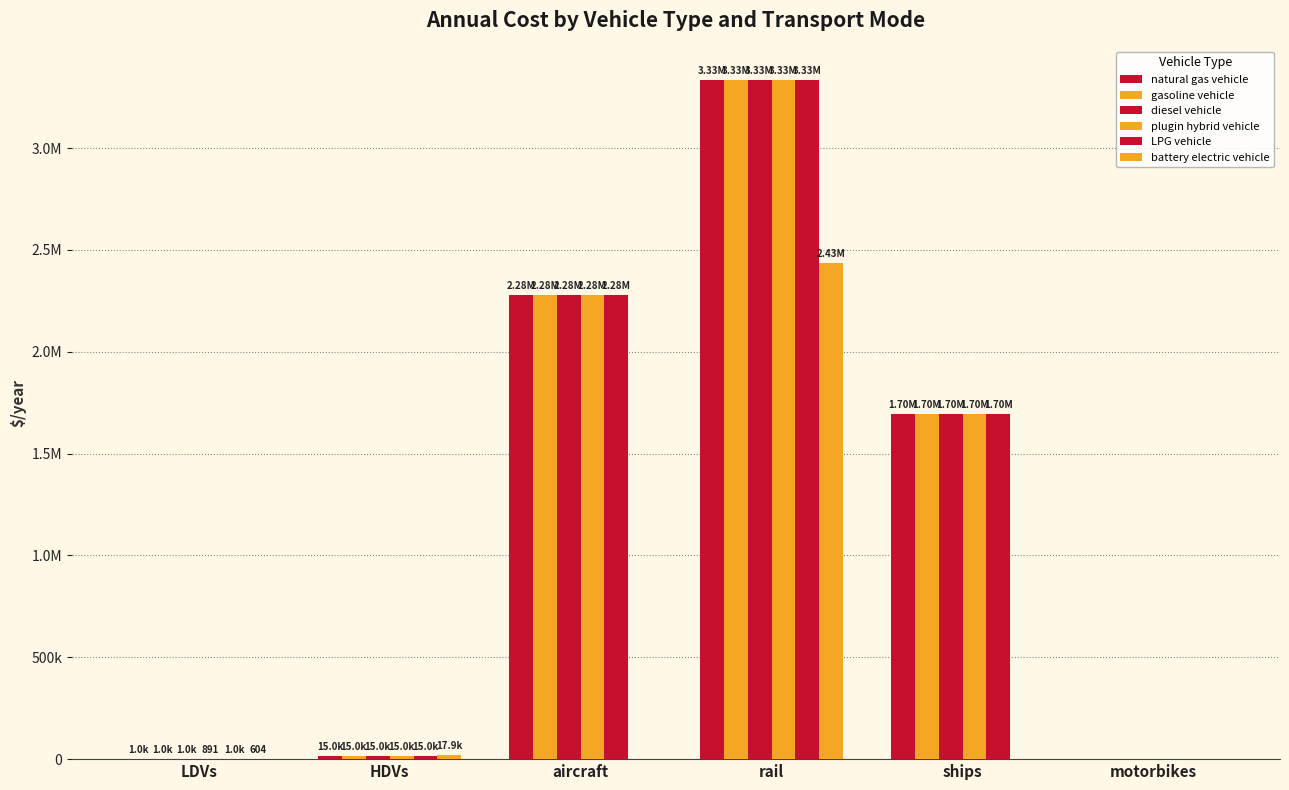

Is it true that gasoline vehicle equals 4123.0 at HDVs?

False